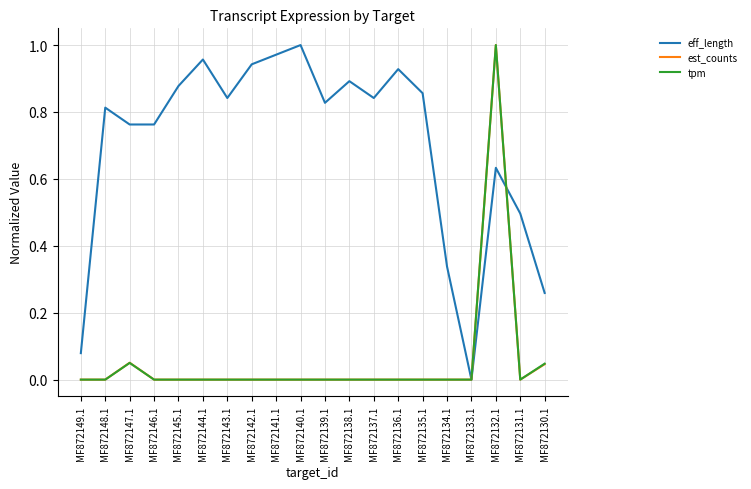

What is the spread (max minus min) of values at MF872132.1?

0.4